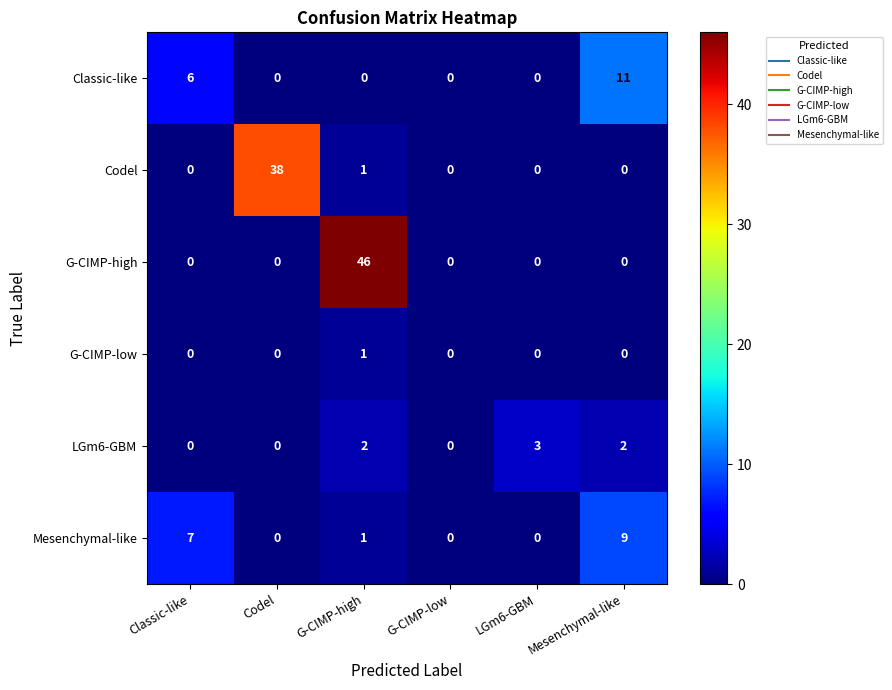

What is the difference between the highest and lowest values at LGm6-GBM?

3